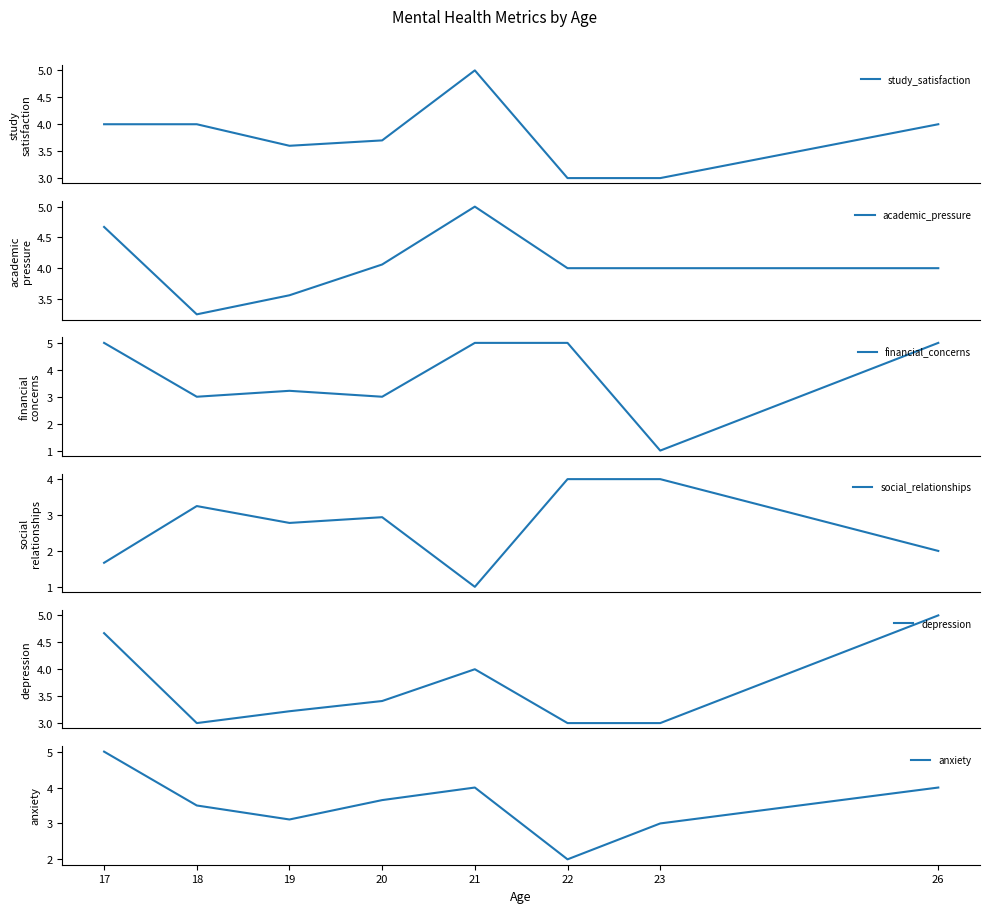

In anxiety, how many points are higher than both neighbors (excluding endpoints)?

1